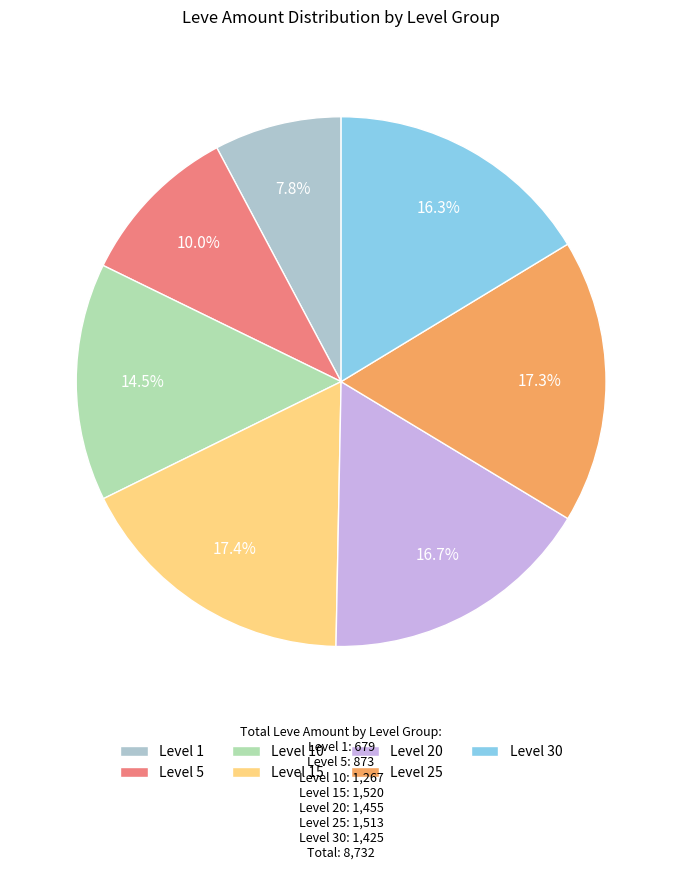

What percentage do Level 25 and Level 1 together represent?

25.1%